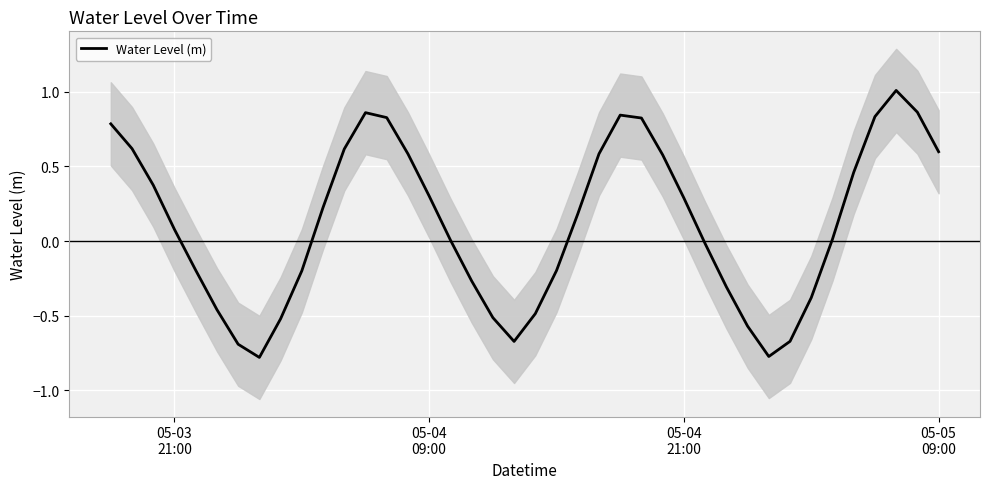

How many data points are less than 0?

17